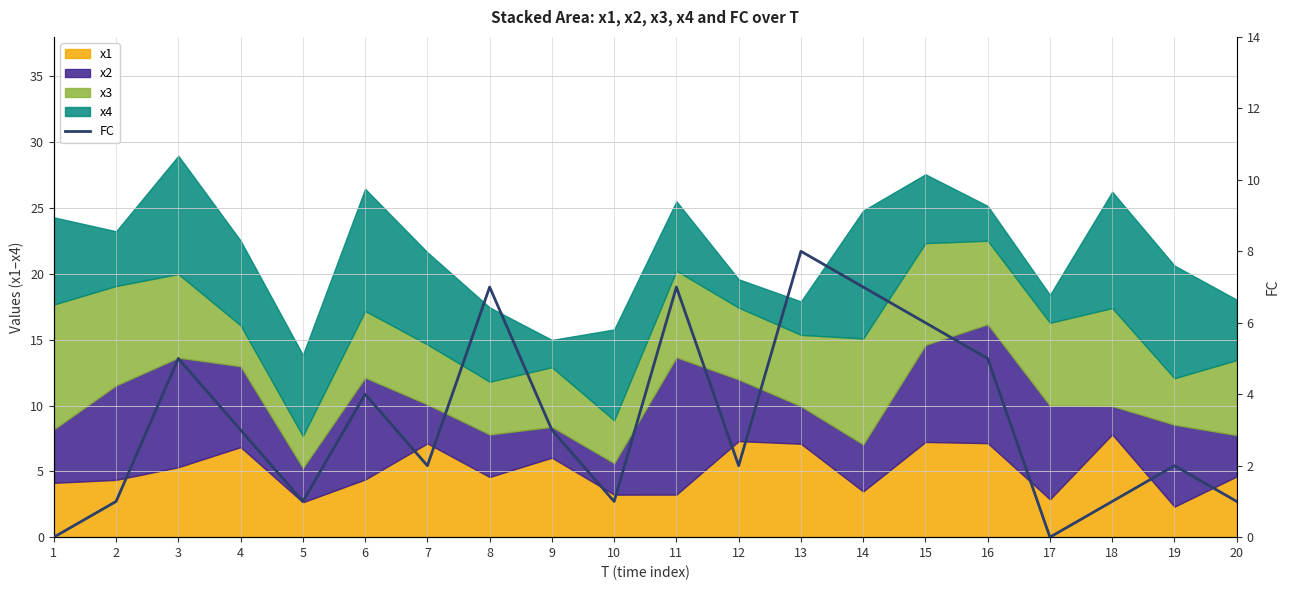

List the labels in order of value, largest first.

13, 8, 11, 14, 15, 3, 16, 6, 4, 9, 7, 12, 19, 2, 5, 10, 18, 20, 1, 17